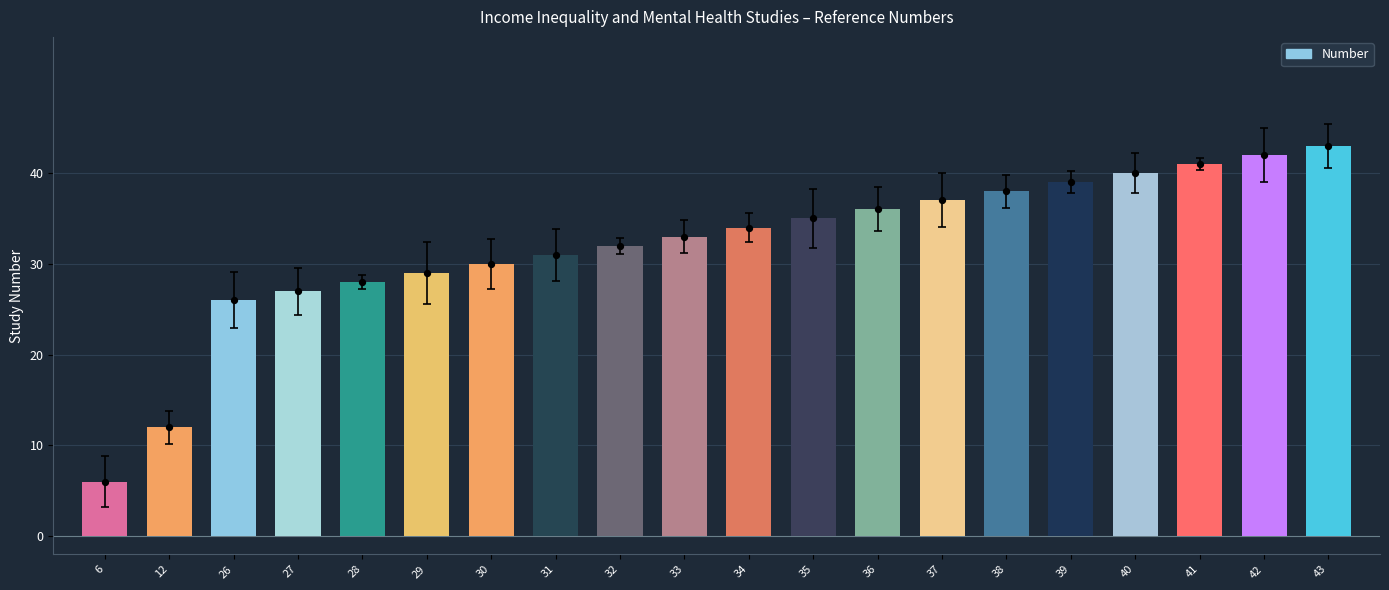

What is the change in value from 12 to 42?

+30